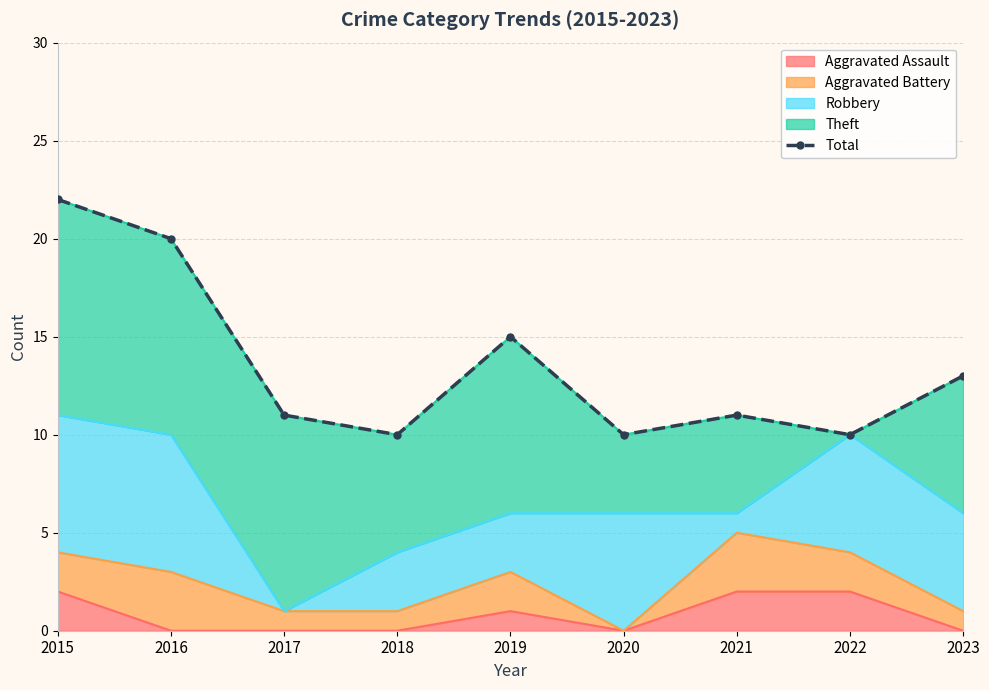

What is the minimum value shown in the chart?

10